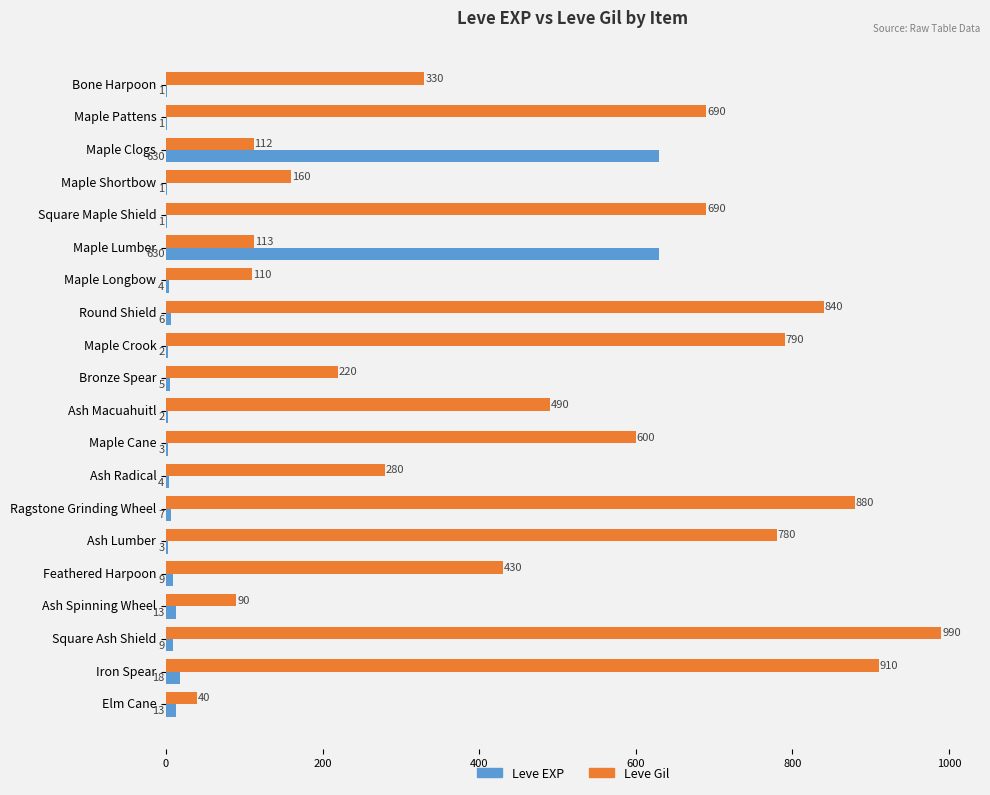

The Leve Gil series shows 110 at Maple Longbow. True or false?

True